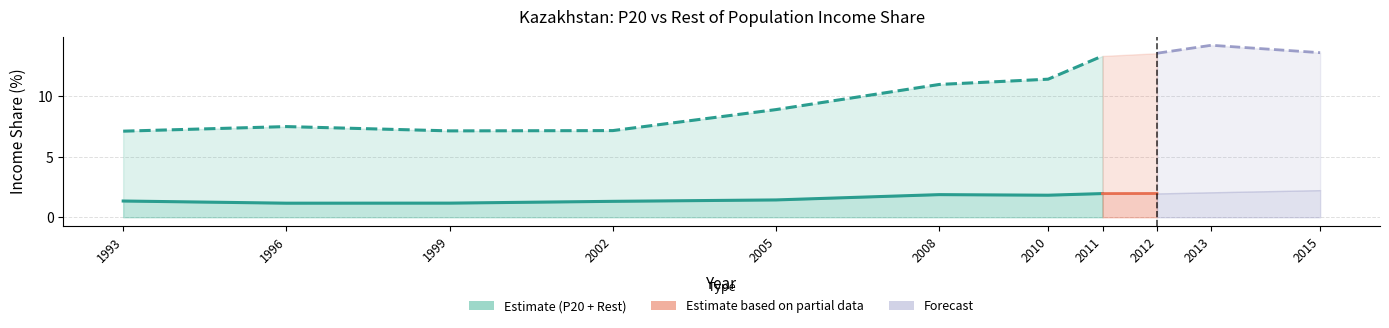

What is the value of the P20 point at the 3rd from the left?

1.2